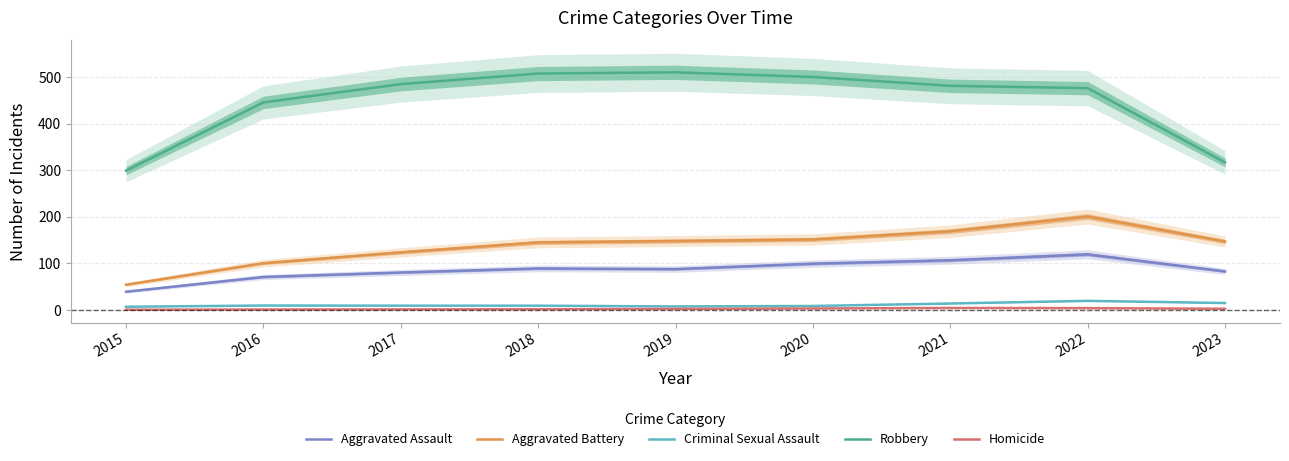

True or false: Criminal Sexual Assault has more than 2 interior local peaks.

False